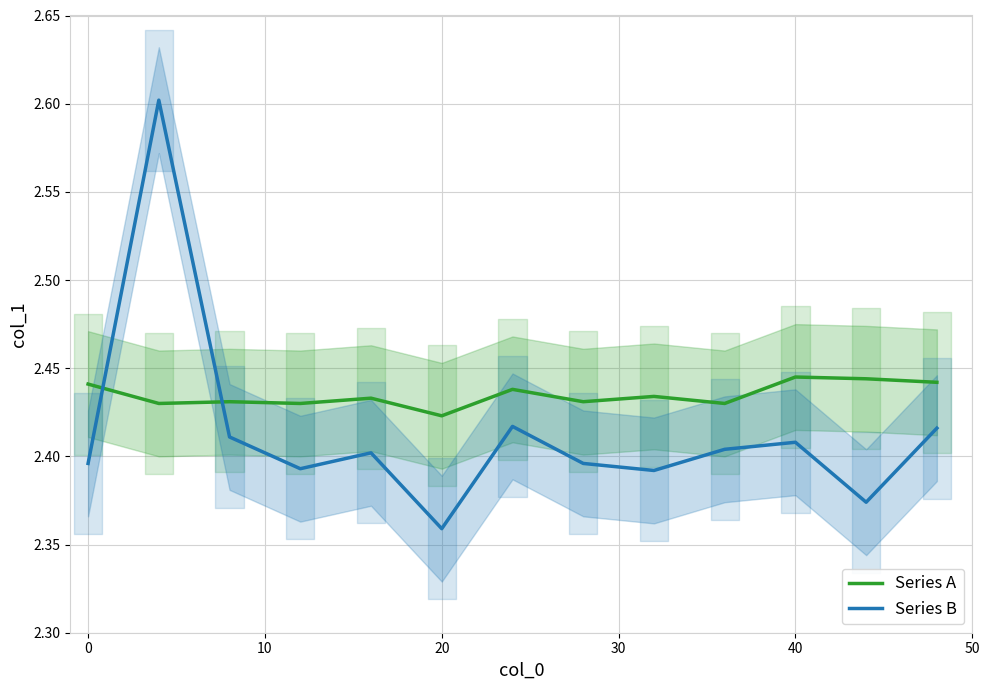

Where is Series B nearest to the value 2?

20